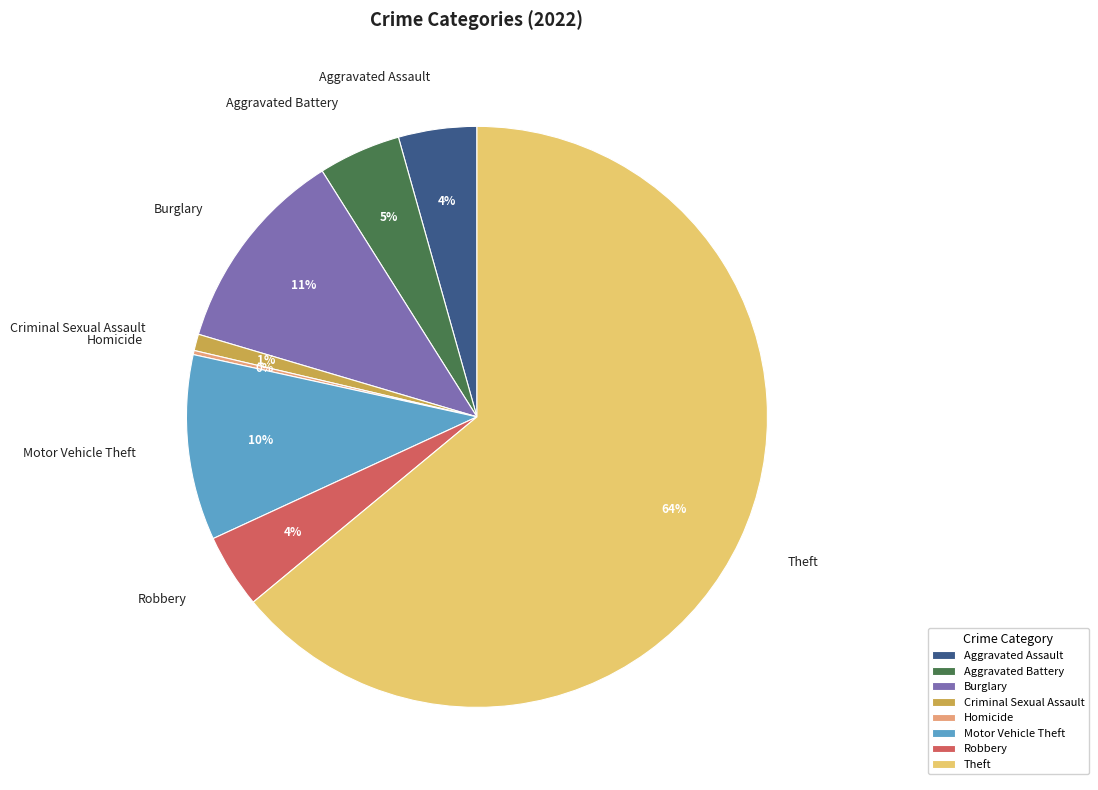

Does any single category account for the majority?

Yes